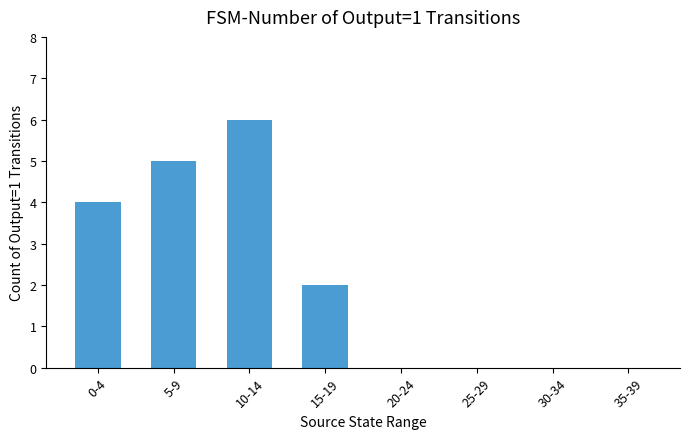

At which label does the data first exceed 2?

0-4